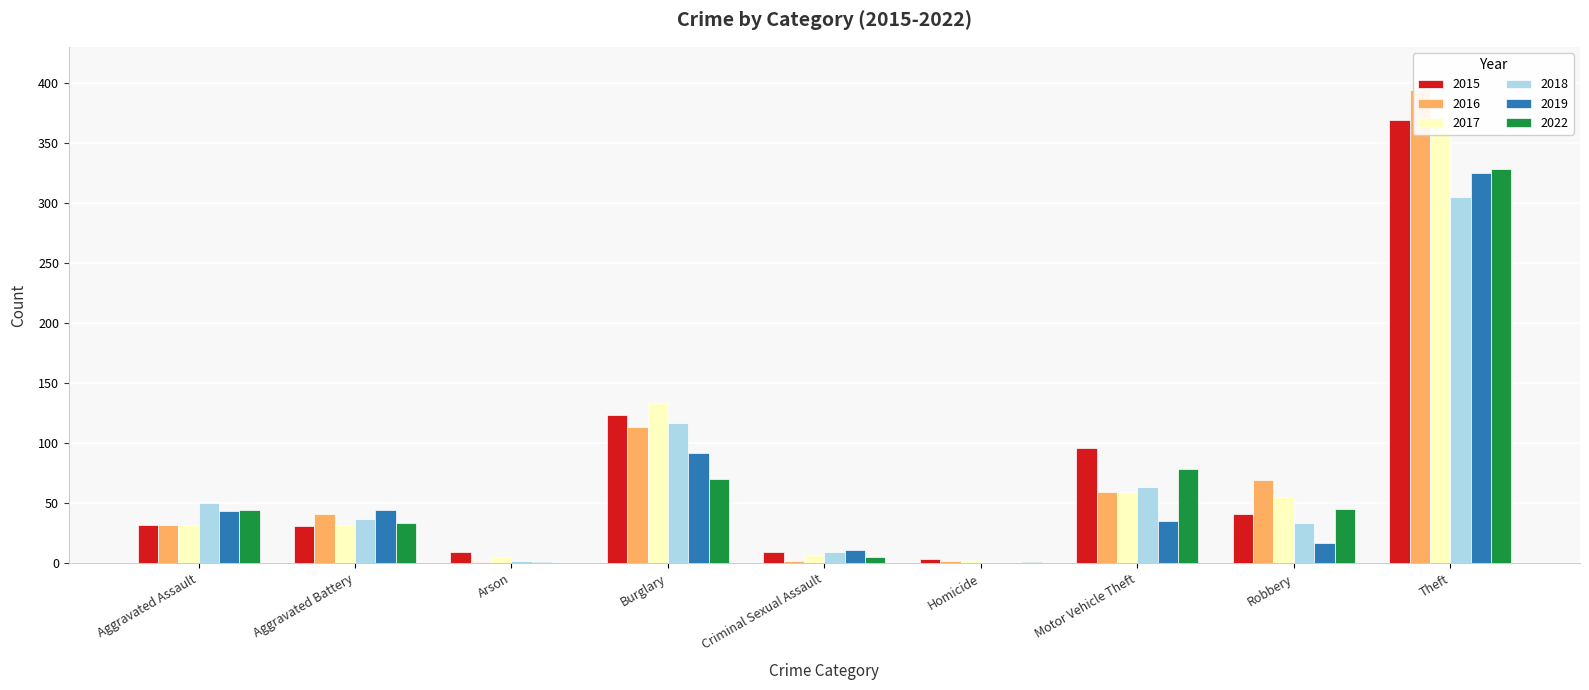

Which series has the largest total across all categories?

2015